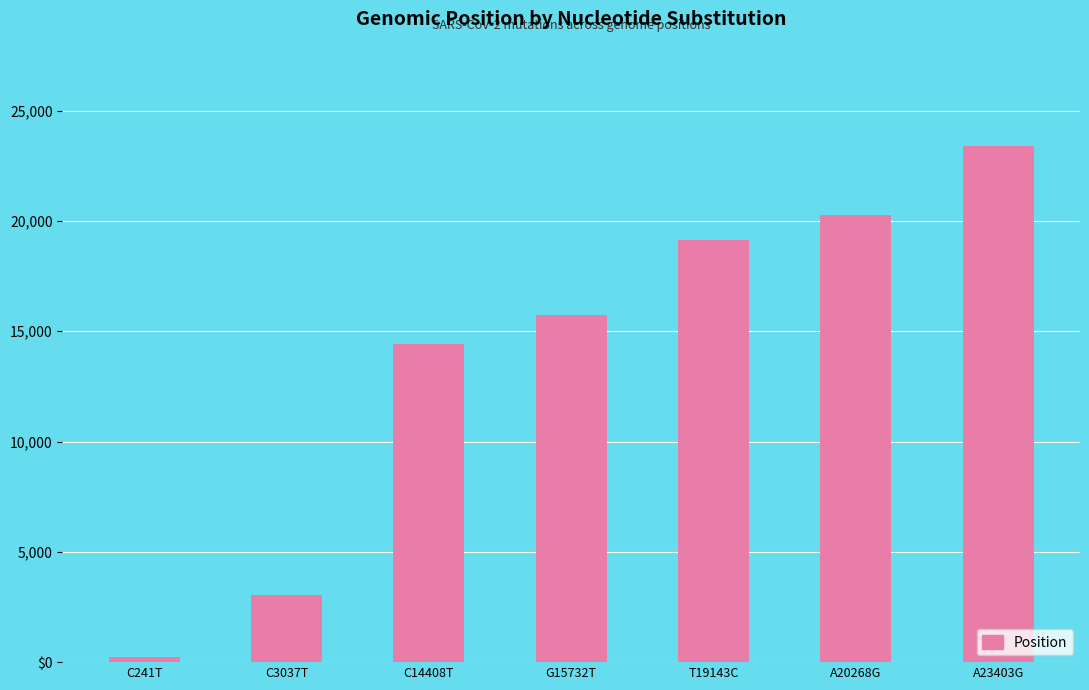

What is the label of the 7th bar from the right?

C241T